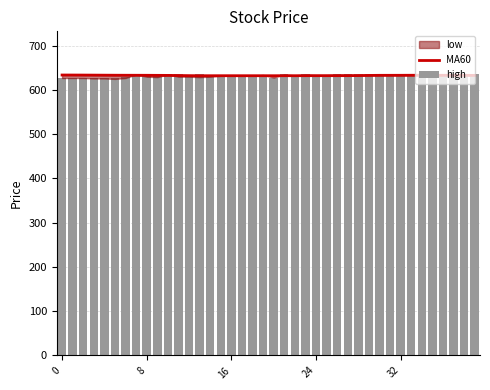

What is the minimum value shown in the chart?

626.0